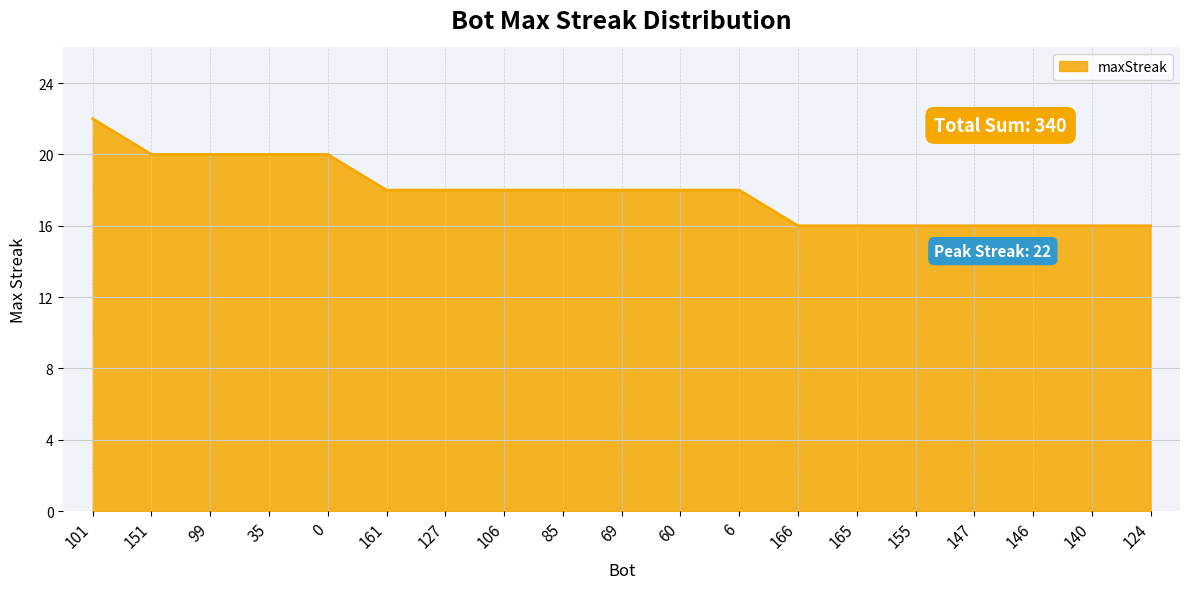

Which category has the highest value across all series?

101